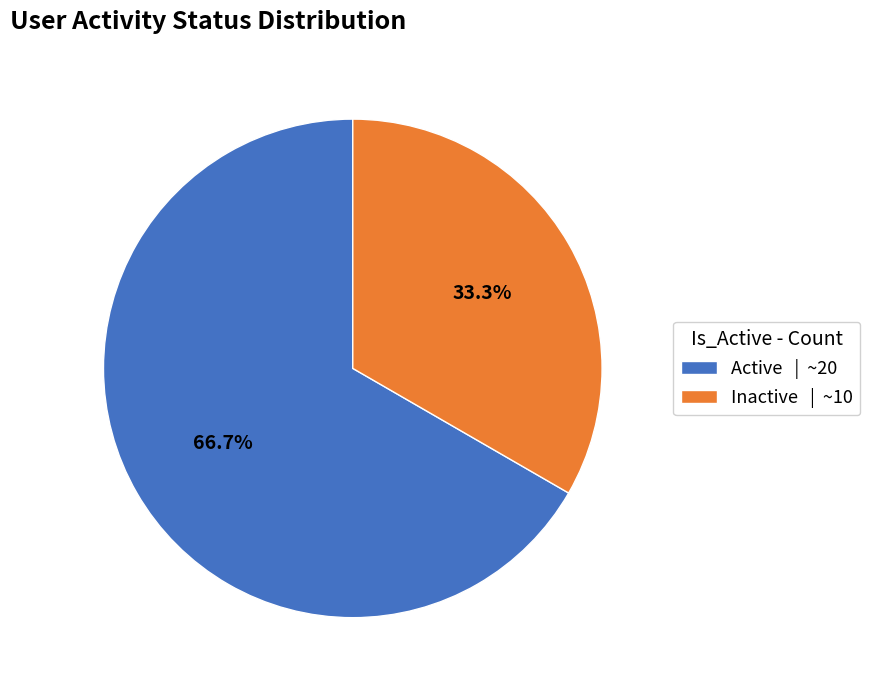

Is there a majority slice in this chart?

Yes